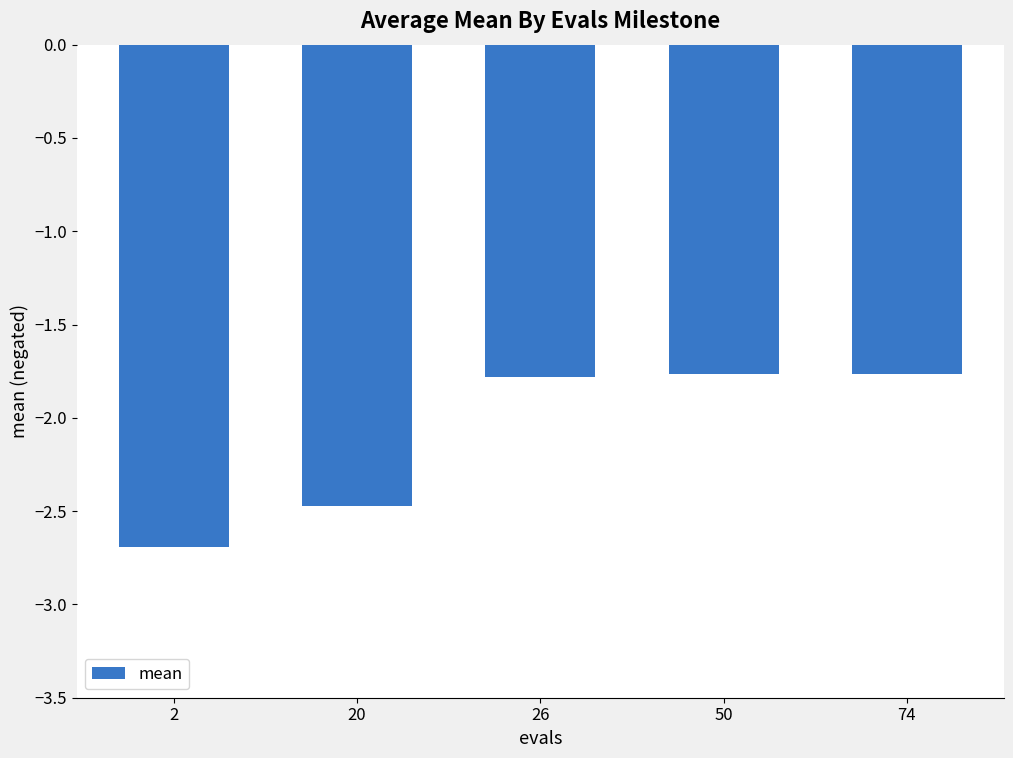

The chart shows a value of -1.8 at 26. True or false?

True